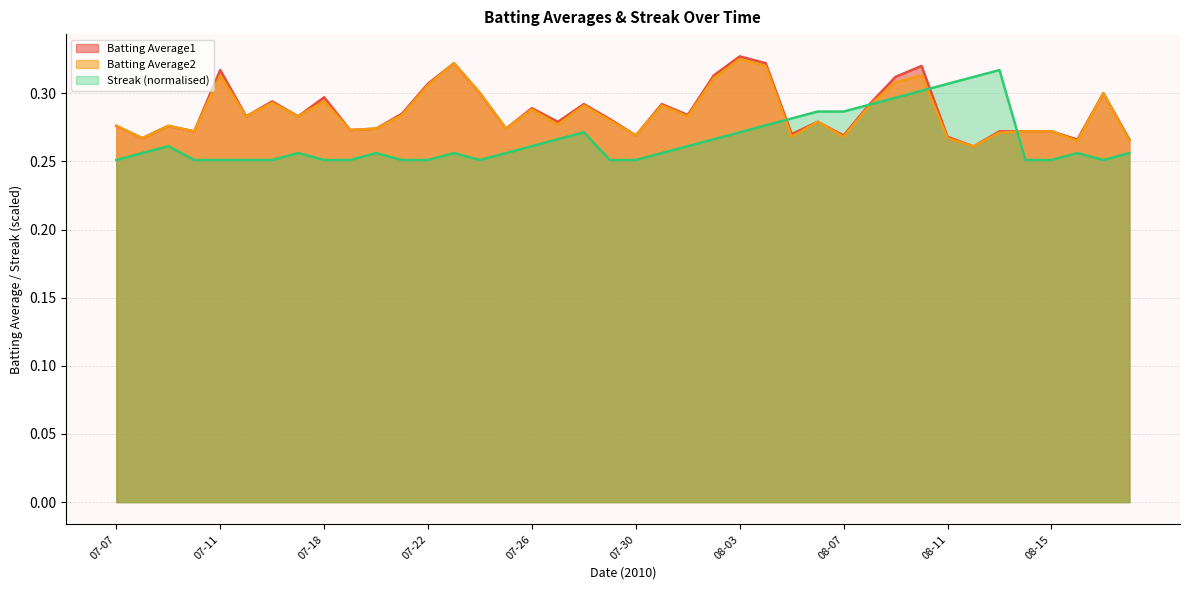

At how many categories does at least one series exceed 0?

40